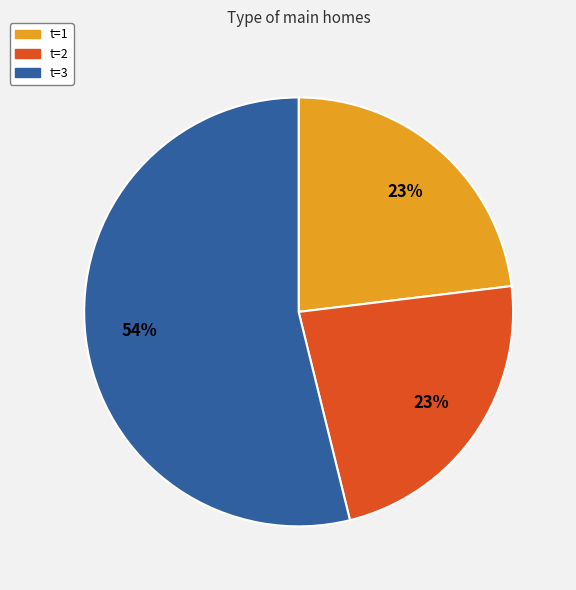

To the nearest percent, what is the difference between the largest and smallest slice percentages?

31%